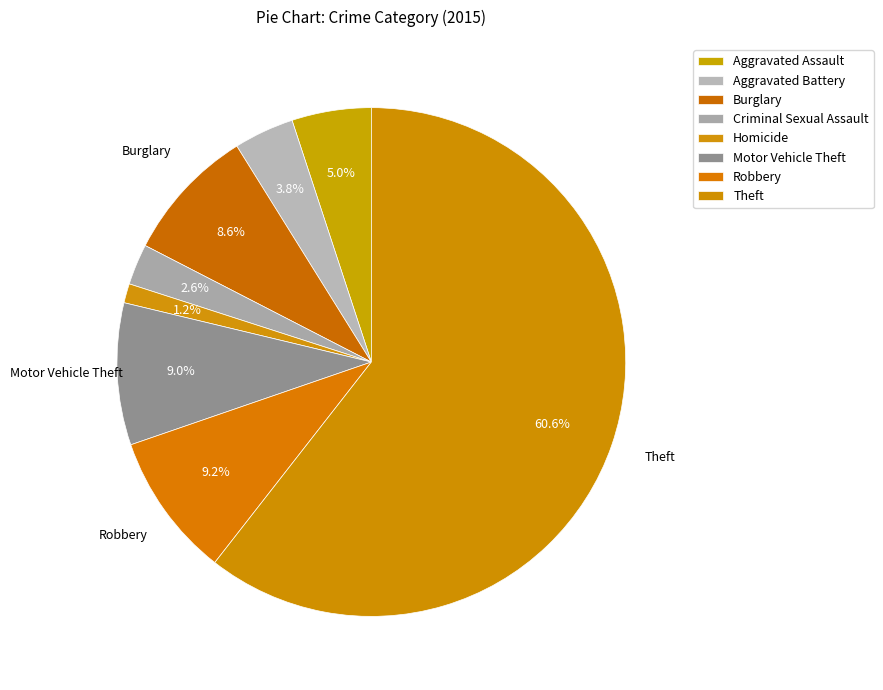

What is the largest slice in the pie chart?

Theft